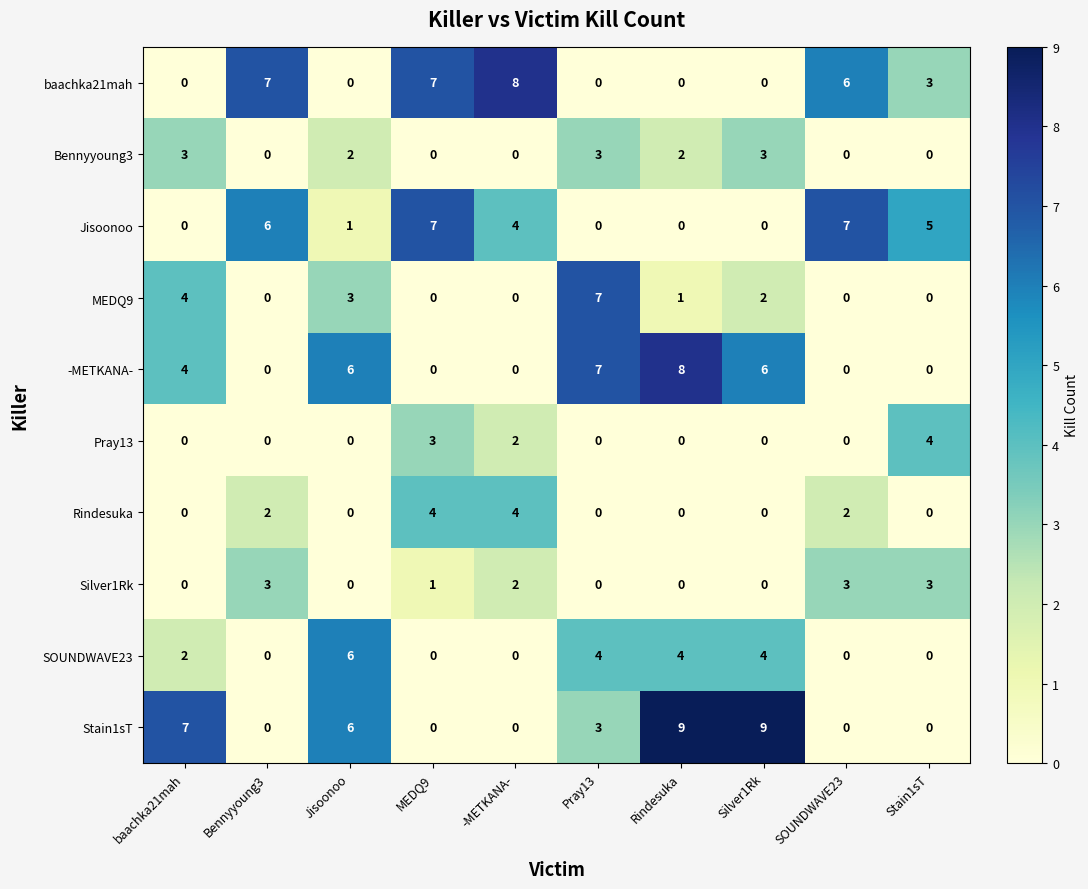

How many categories are shown in the chart?

10